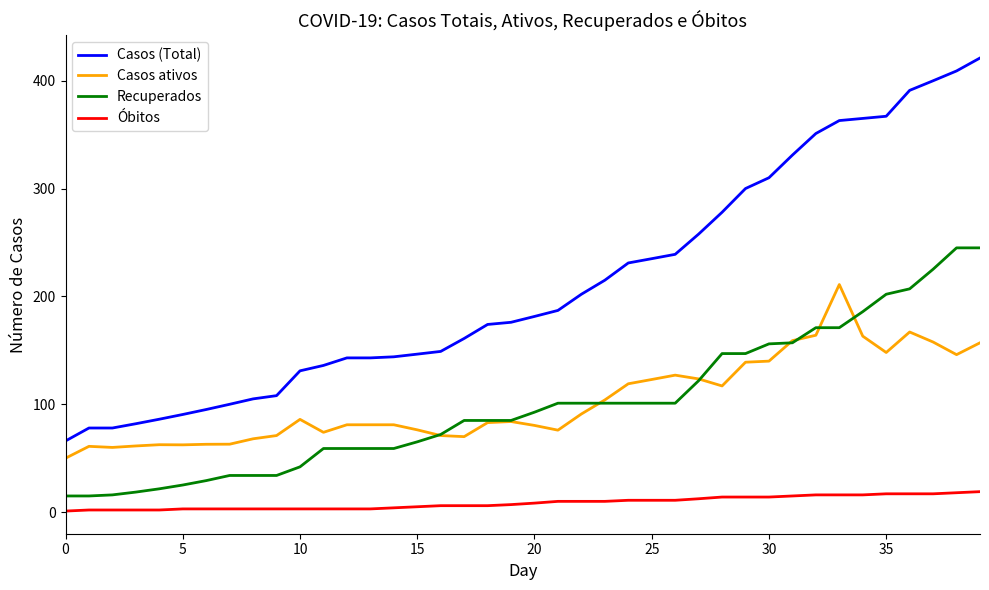

Which series has the largest range (max minus min)?

Casos (Total)